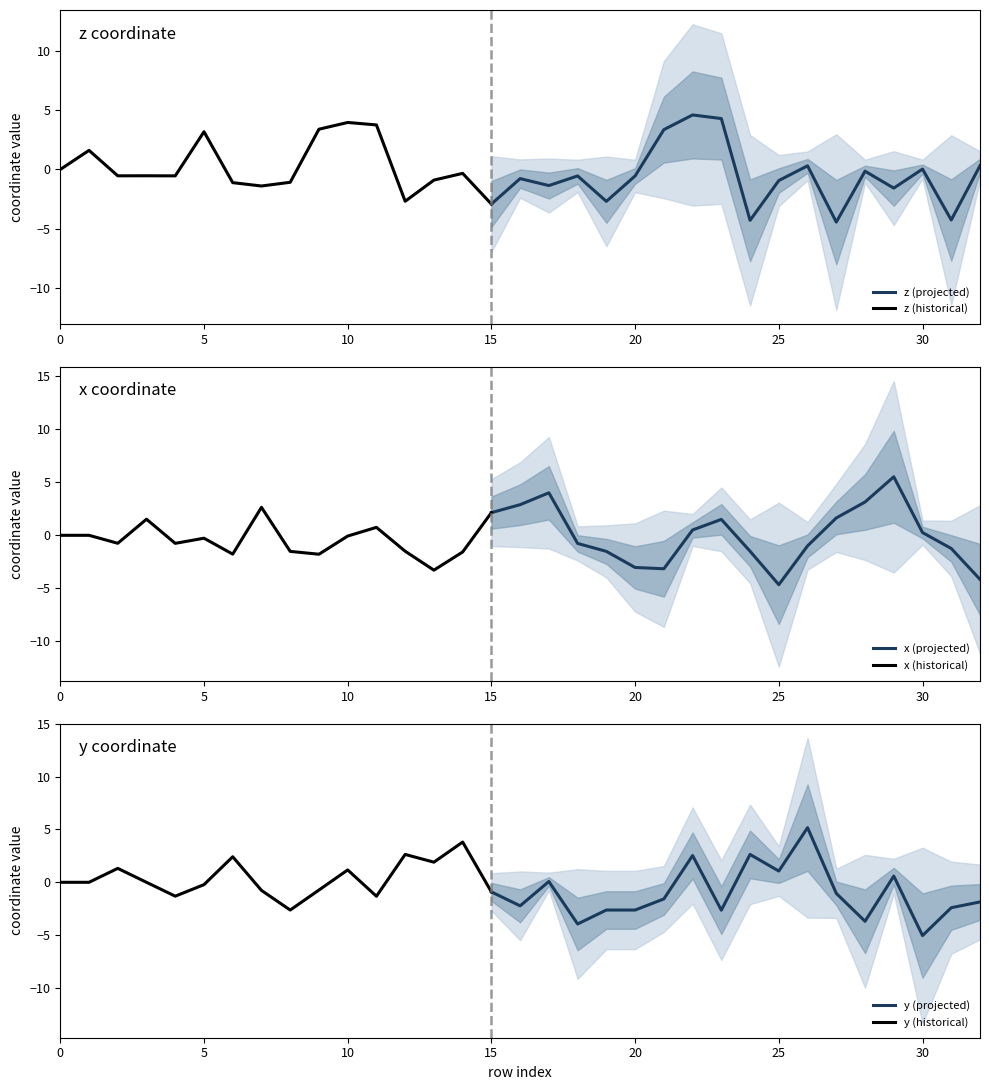

What is the minimum value for z (projected)?

-4.4